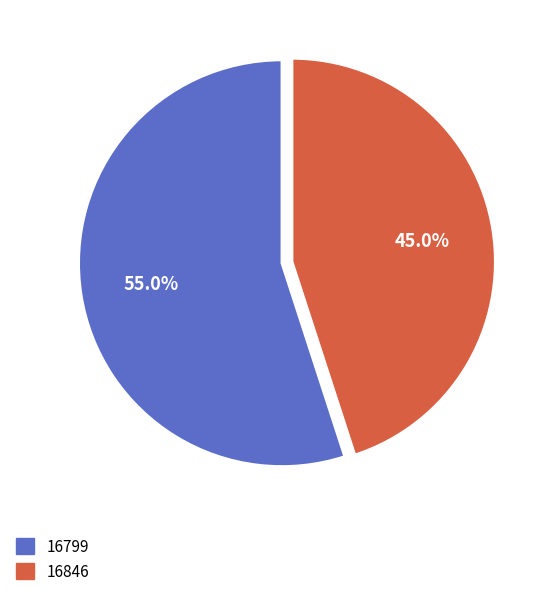

How many slices are in this pie chart?

2